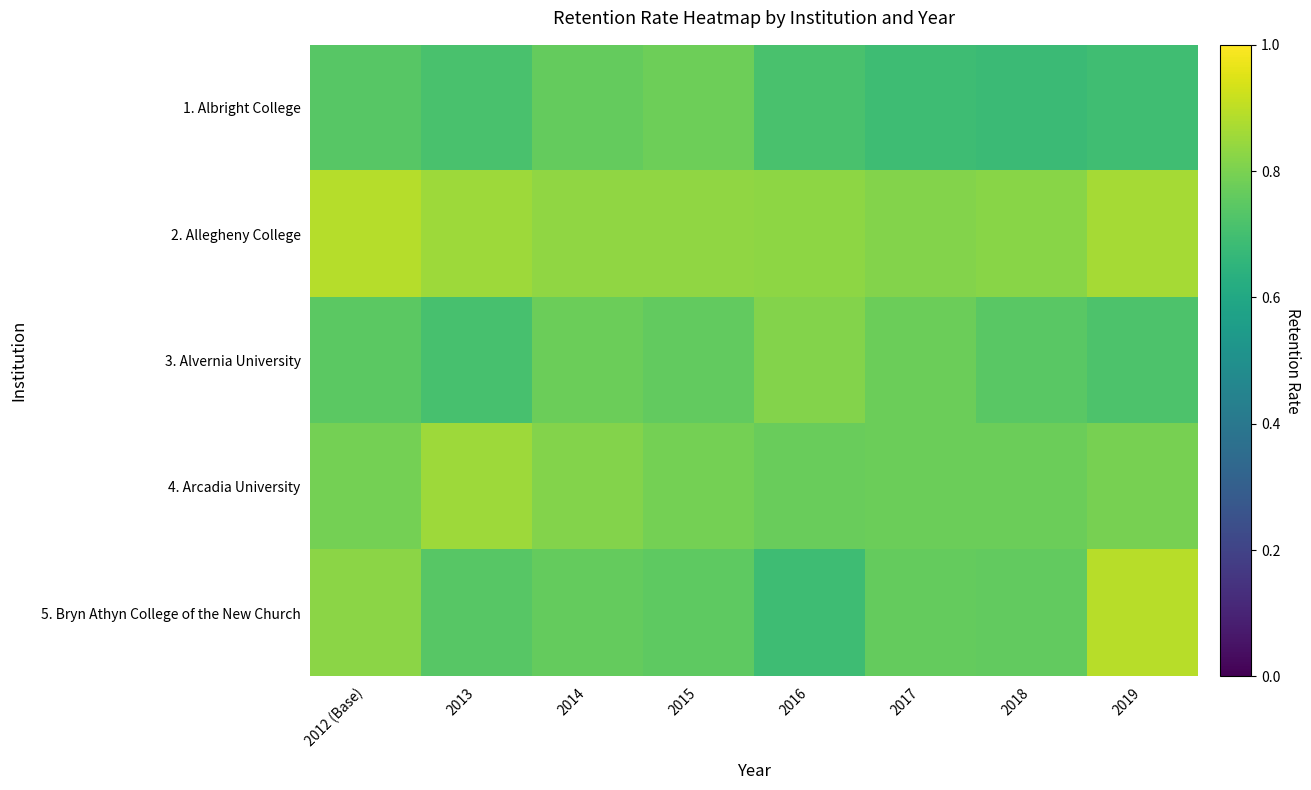

Between 2016 and 2014, which is larger?

2014